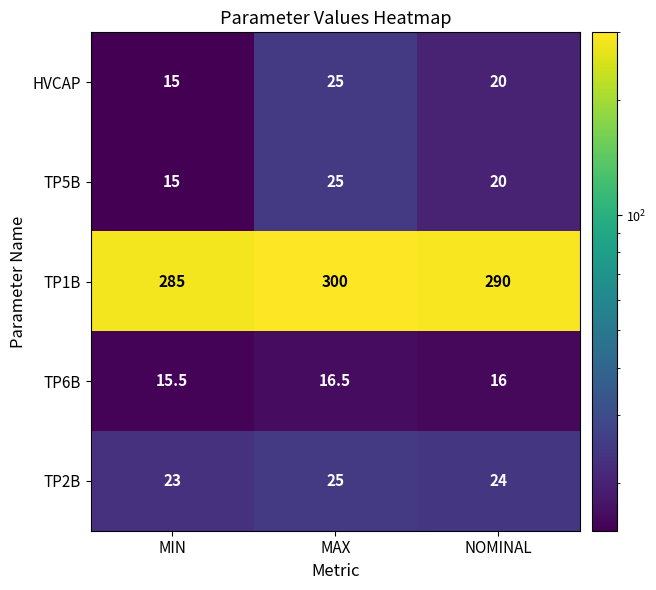

Between MIN and MAX, which series saw the biggest shift?

TP1B